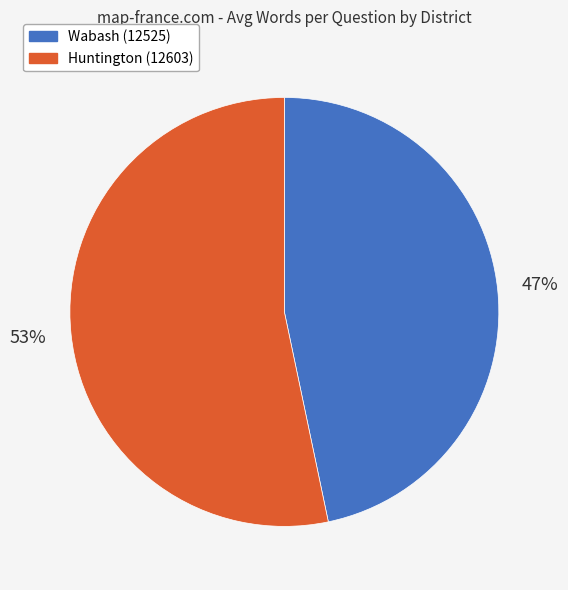

How many segments does this pie chart have?

2